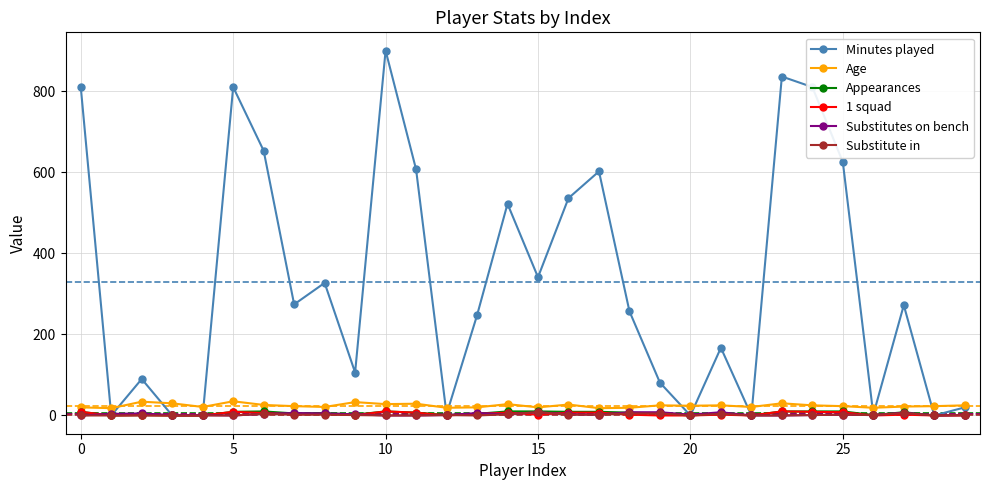

Which series has the largest total across all categories?

Minutes played